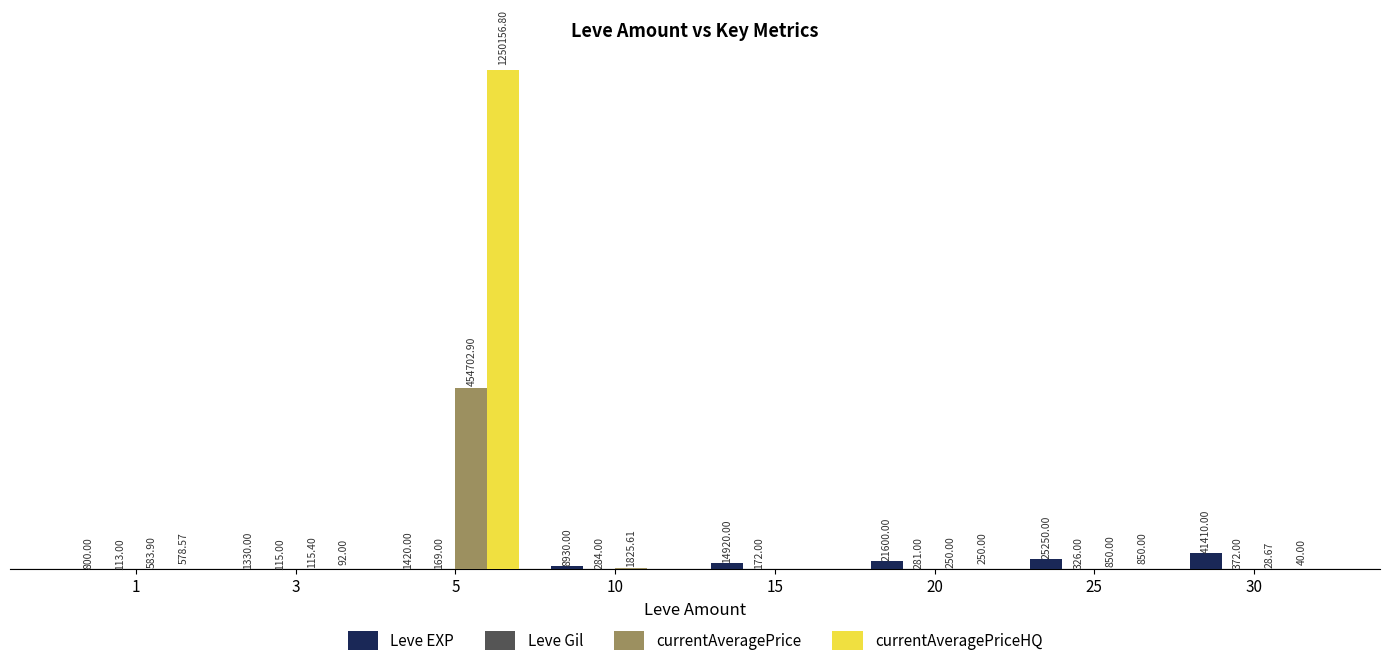

At which label does currentAveragePrice first exceed 583?

1